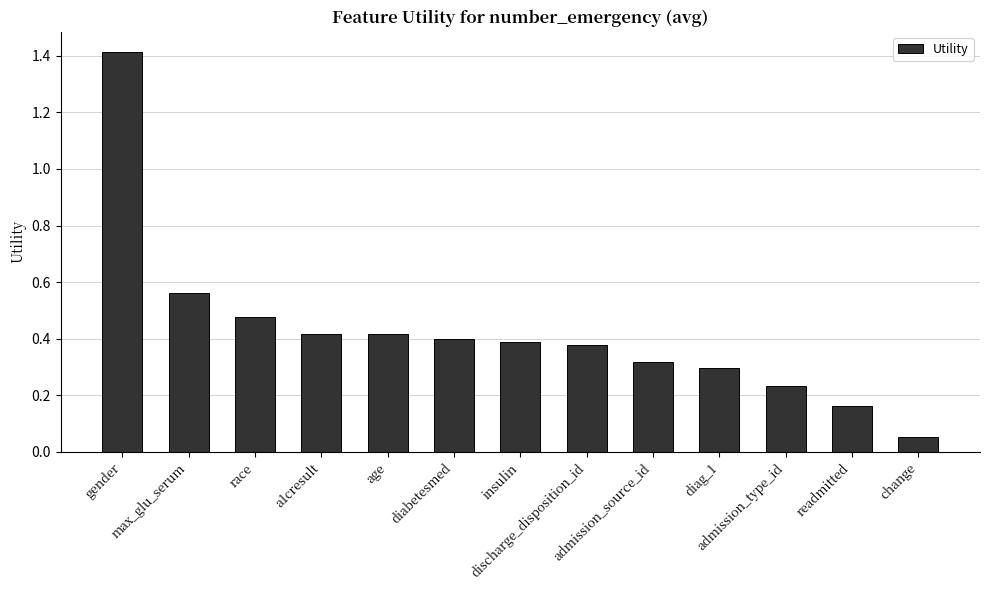

What is the difference between the maximum and minimum values?

1.4